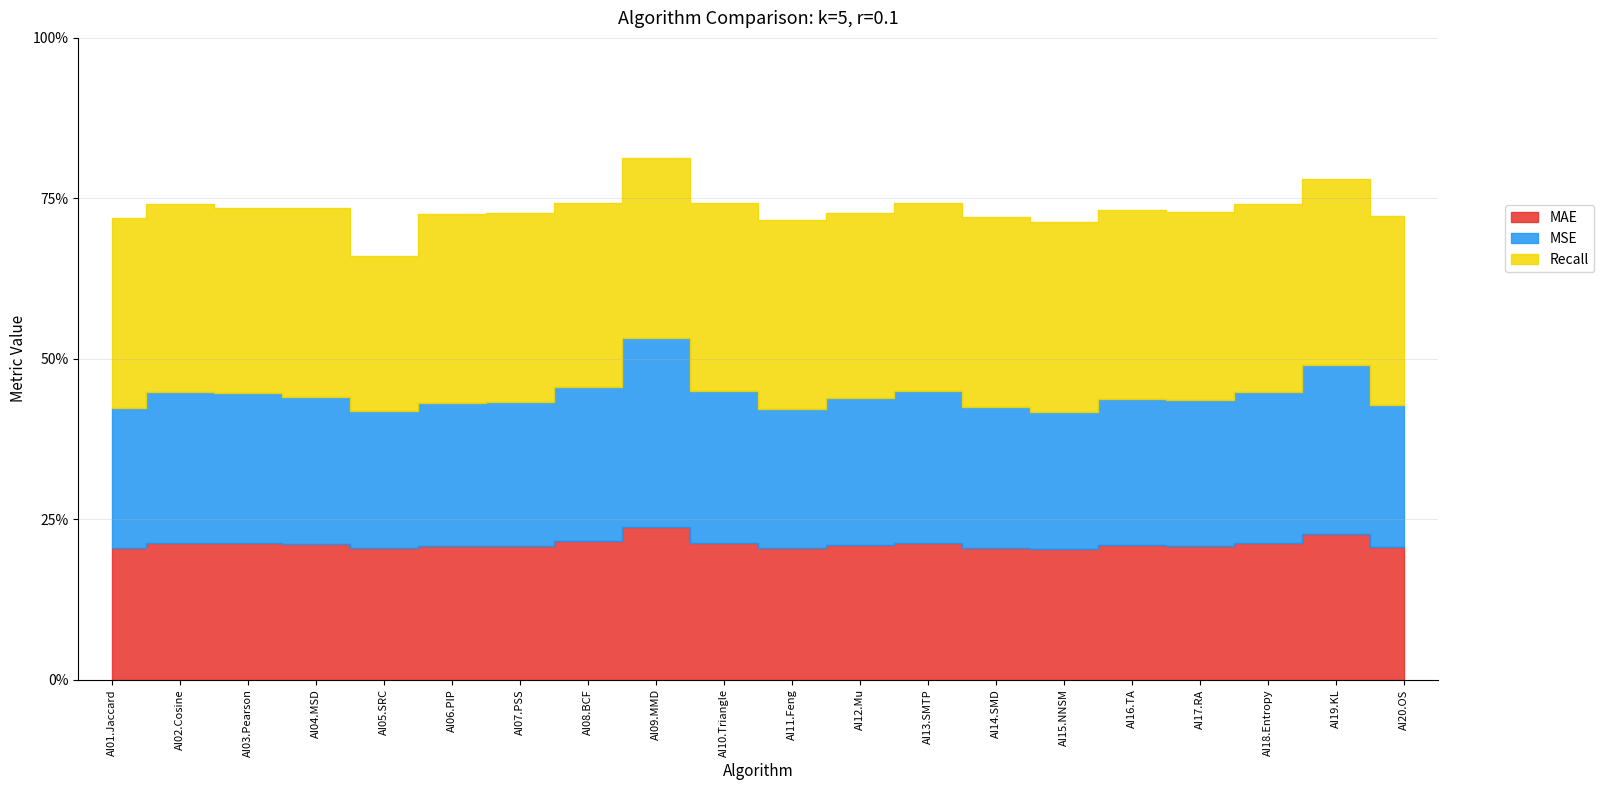

How many data points does each series have?

20